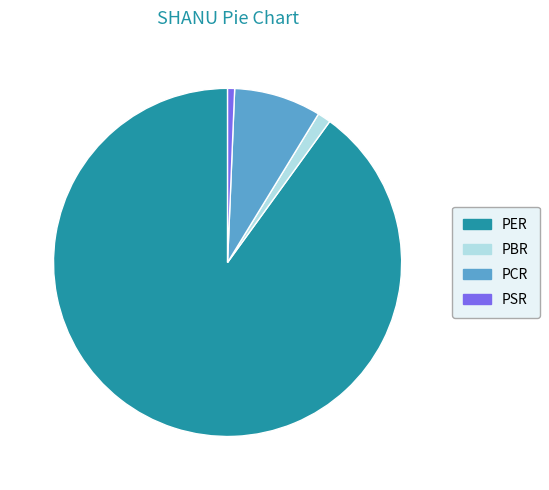

Is it true that PBR is 13% of the pie?

False